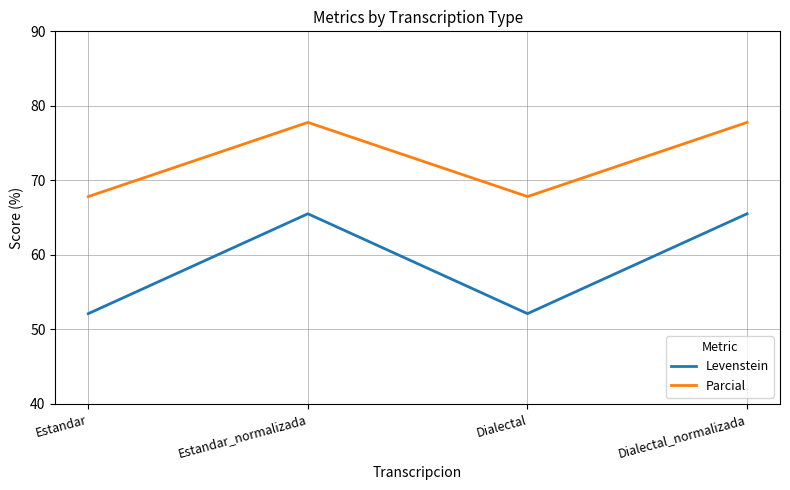

True or false: Parcial and Levenstein intersect in this chart.

False